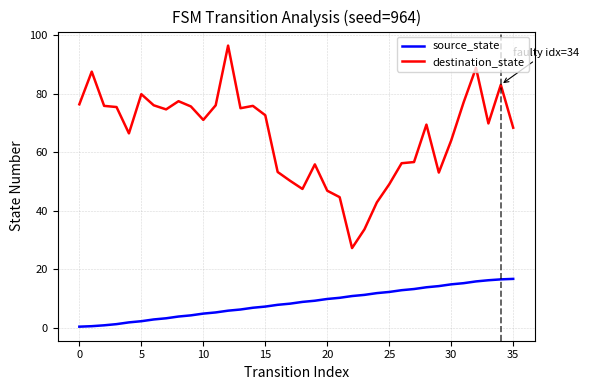

True or false: destination_state and source_state intersect in this chart.

False